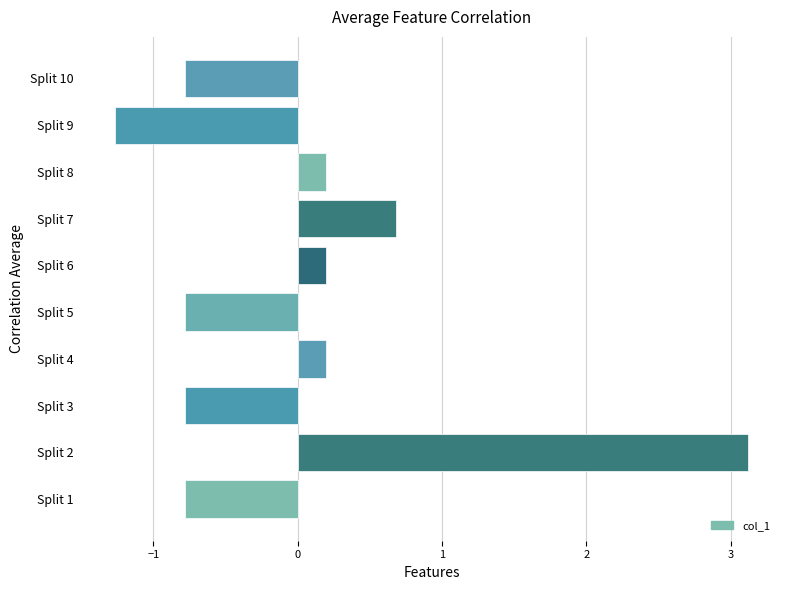

Reading top to bottom, transcribe all the data shown in this chart.

Split 10=-0.8	Split 9=-1.3	Split 8=0.2	Split 7=0.7	Split 6=0.2	Split 5=-0.8	Split 4=0.2	Split 3=-0.8	Split 2=3.1	Split 1=-0.8